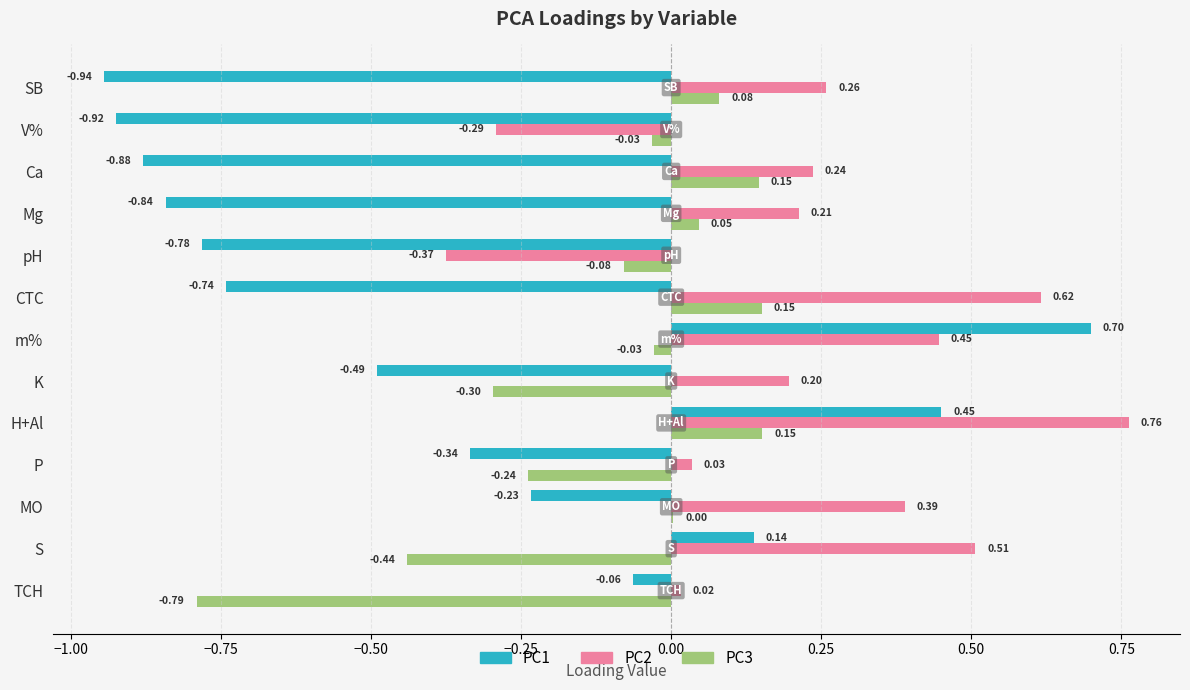

At which label is PC2 closest to 0?

TCH